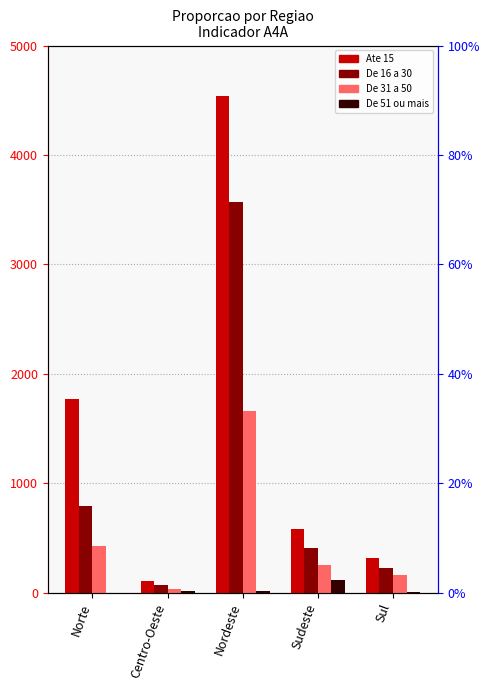

Between Nordeste and Sudeste, which series saw the biggest shift?

Ate 15